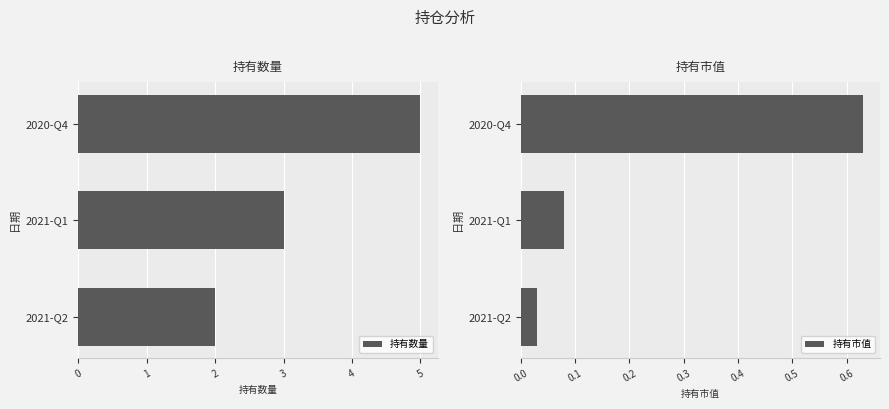

True or false: 持有市值 has a value of 0.3 at 2020-Q4.

False